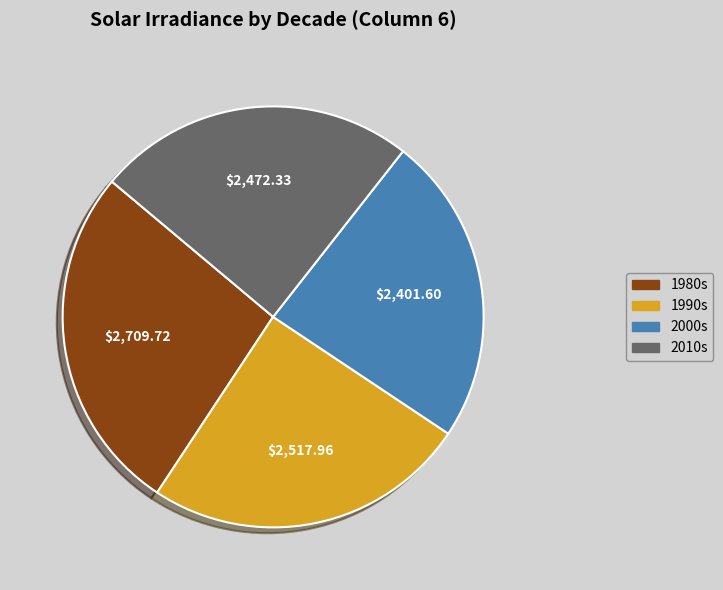

Is the sum of 1990s and 1980s greater than half?

Yes